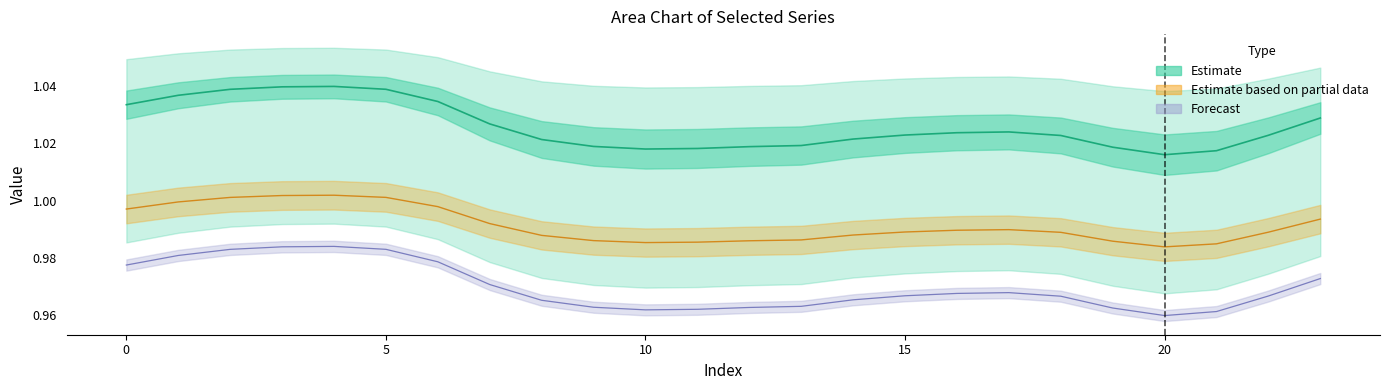

Which has a higher value, 22 or 1?

1